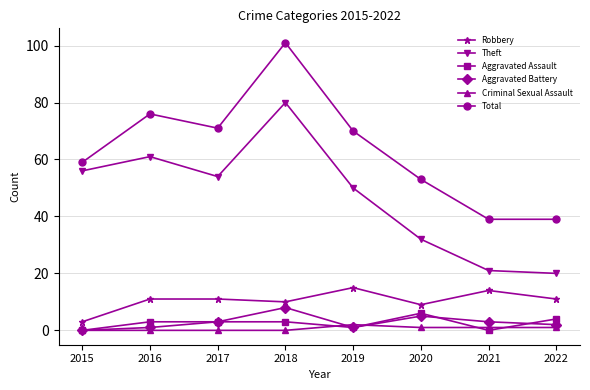

True or false: Criminal Sexual Assault and Total intersect in this chart.

False